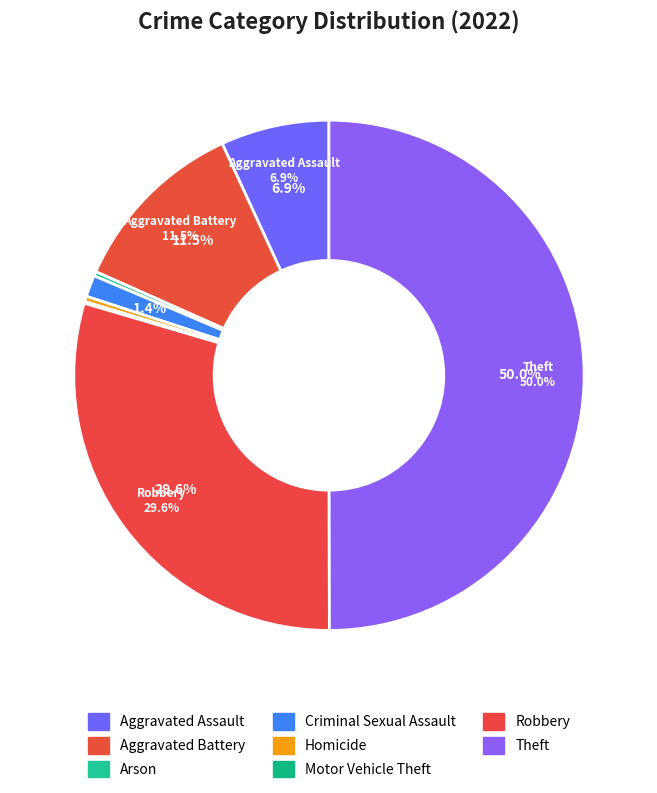

Count the number of slices in the pie.

9